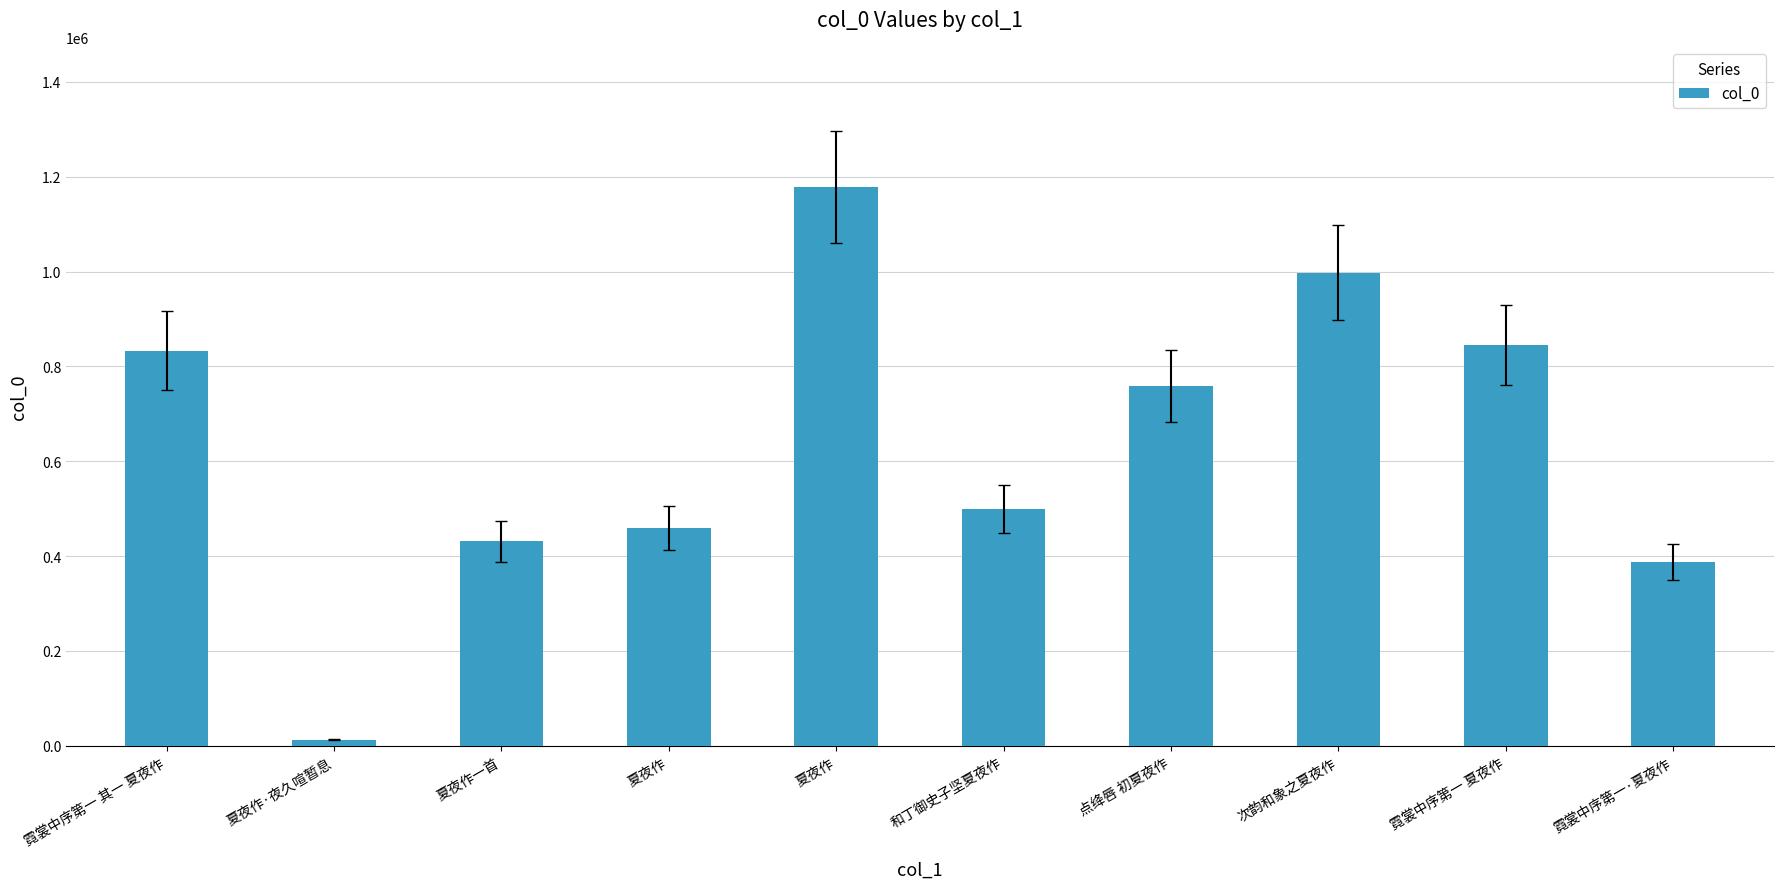

Reading left to right, what are all the values shown in this chart?

霓裳中序第一 其一 夏夜作=833643	夏夜作·夜久喧暂息=13302	夏夜作一首=431090	夏夜作=459601	夏夜作=1179277	和丁御史子坚夏夜作=499807	点绛唇 初夏夜作=758166	次韵和象之夏夜作=997922	霓裳中序第一 夏夜作=845287	霓裳中序第一·夏夜作=387815